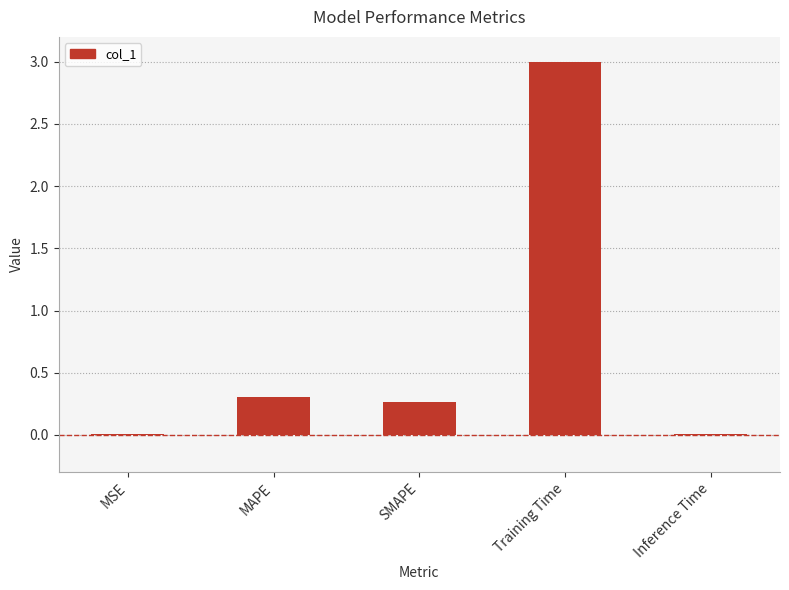

Where is the data nearest to the value 1?

MAPE